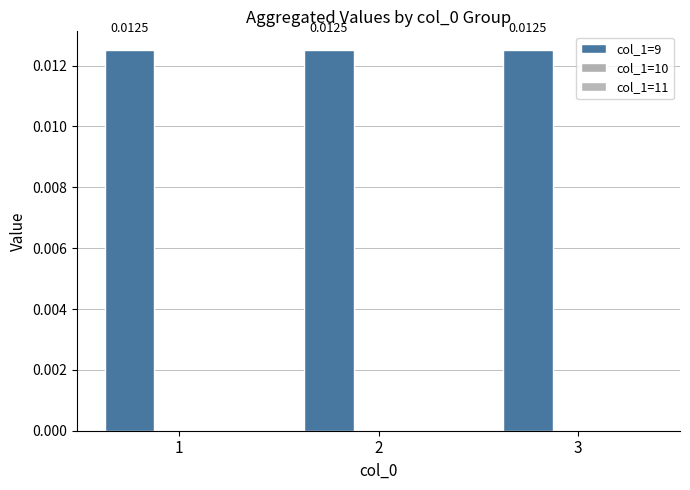

True or false: col_1=9 has a value of 0.0 at 3.

True